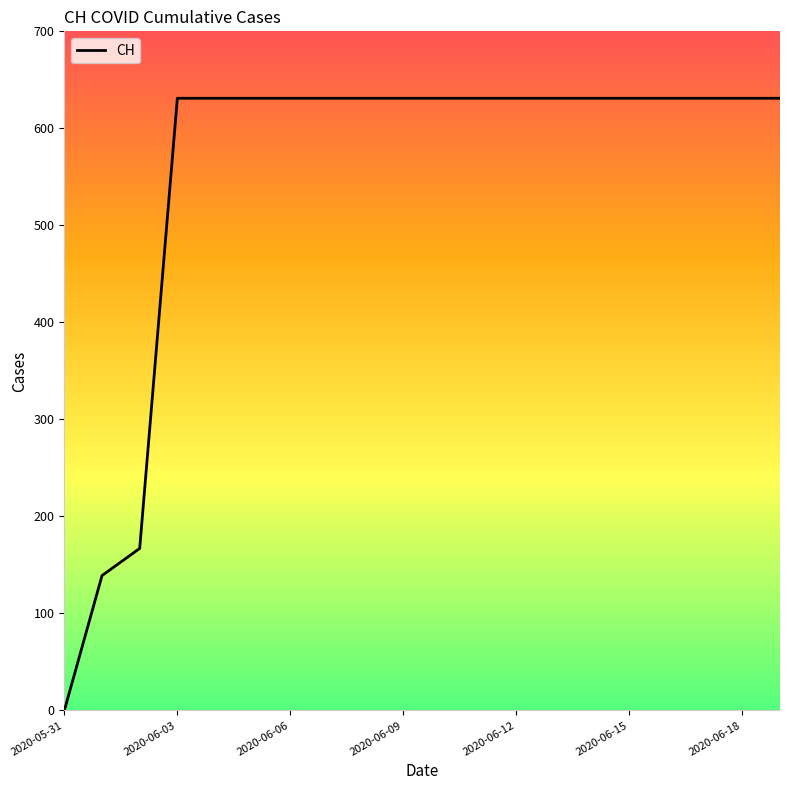

How many series are shown in this chart?

1